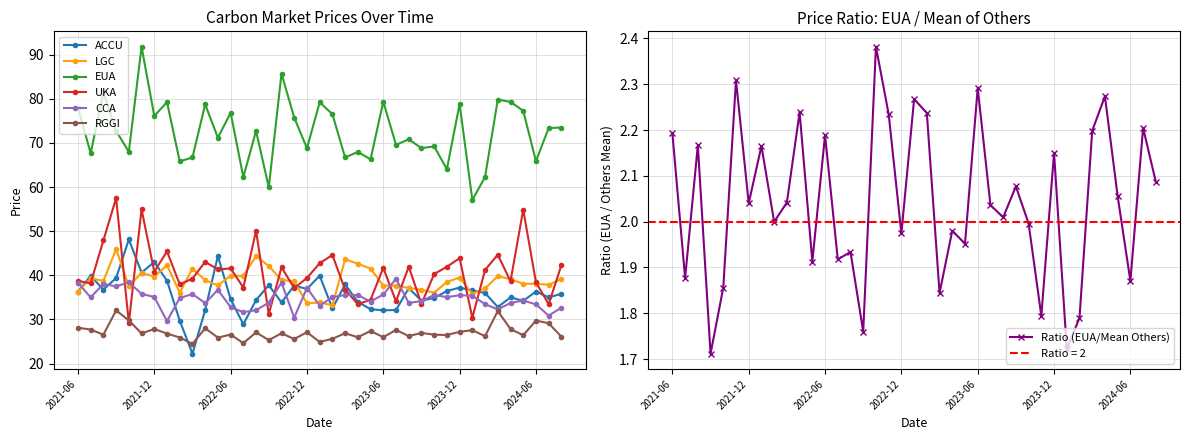

True or false: LGC has a value of 22.5 at 2021-10.

False